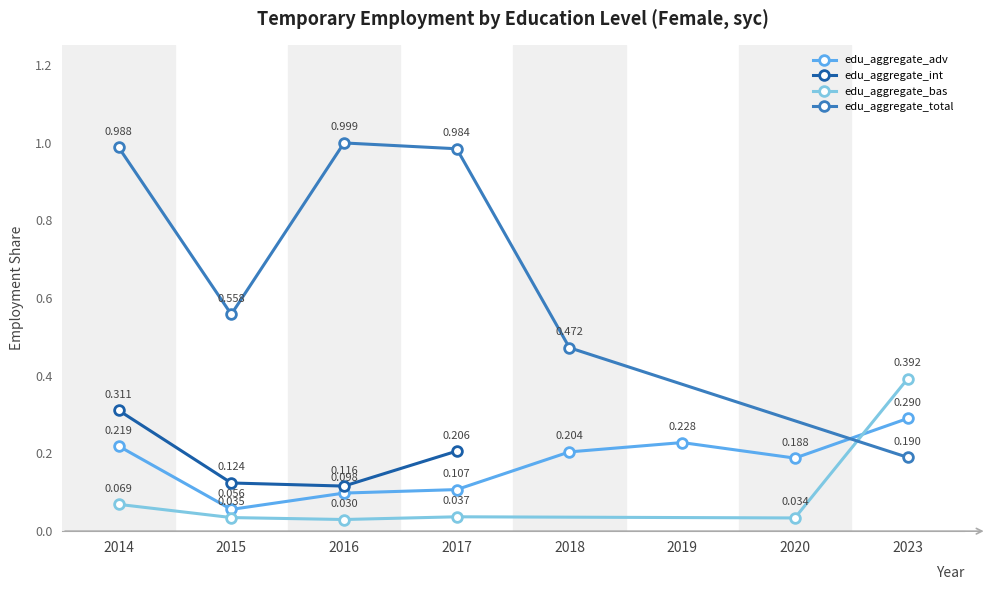

Rank the categories by edu_aggregate_bas value from highest to lowest.

2023, 2014, 2017, 2015, 2020, 2016, 2018, 2019